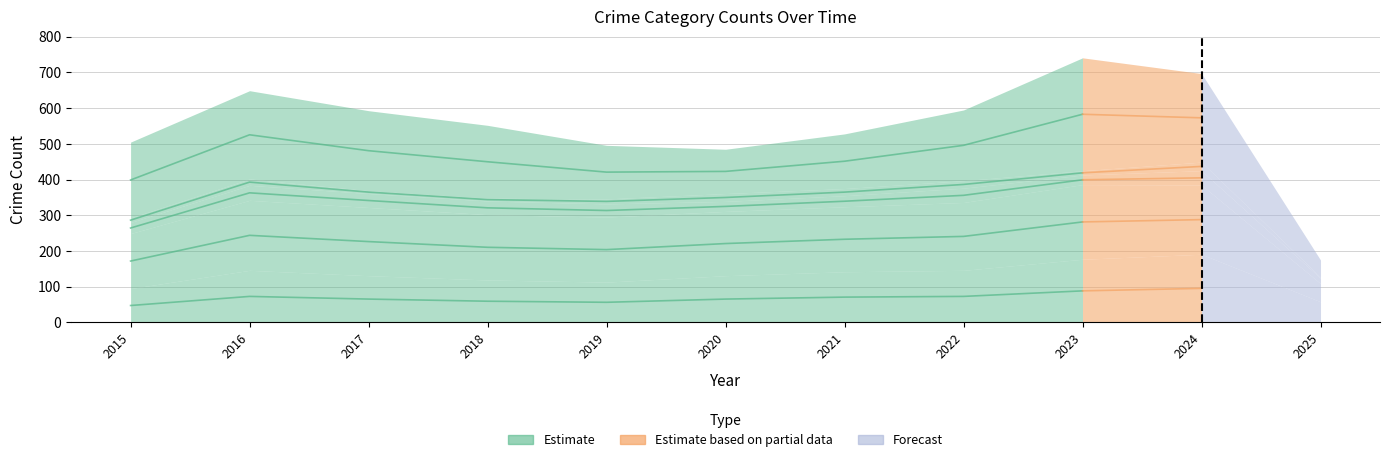

True or false: Robbery and Homicide intersect in this chart.

False